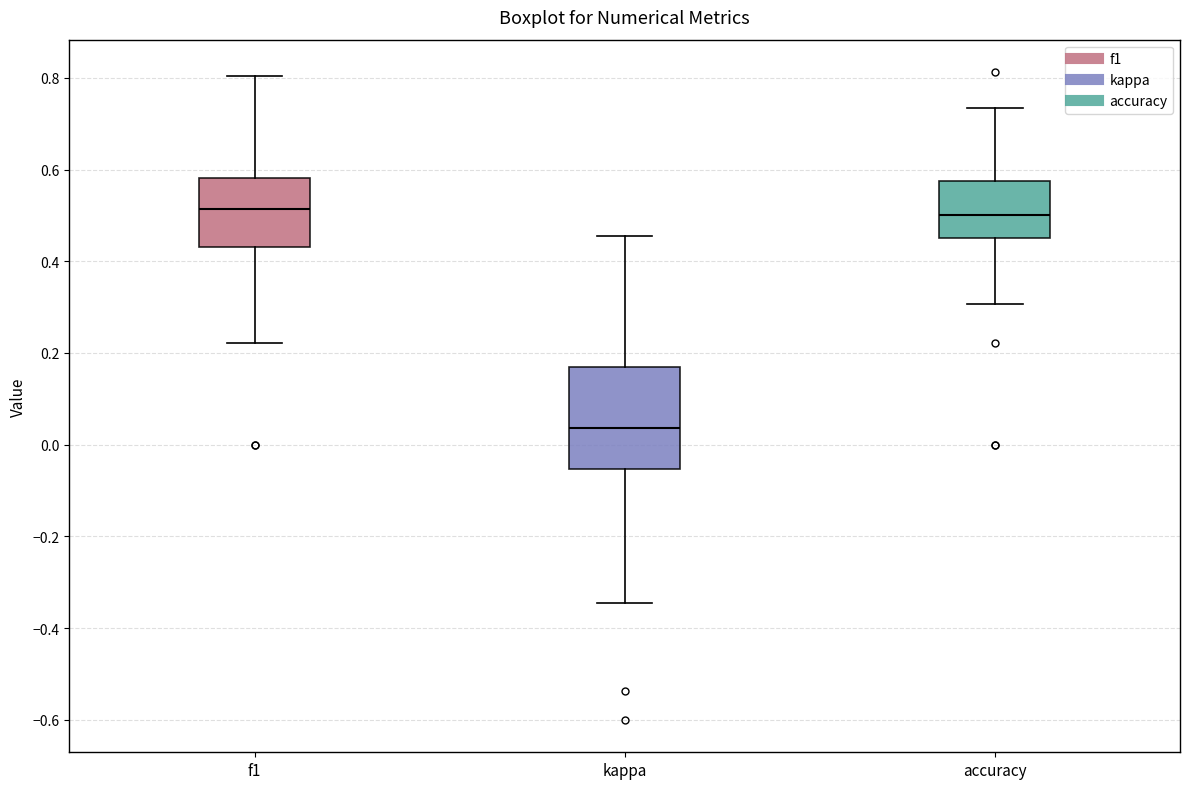

Reading left to right, transcribe this box plot: for each box, give where its median line is, the range the box spans, and where its two whiskers end, as read against the y-axis. The values are not printed on the chart, so give them approximately, as read against the axis.

f1: median 0.52, box 0.44 to 0.58, whiskers 0.22 to 0.80
kappa: median 0.04, box -0.06 to 0.16, whiskers -0.34 to 0.46
accuracy: median 0.50, box 0.46 to 0.58, whiskers 0.30 to 0.74